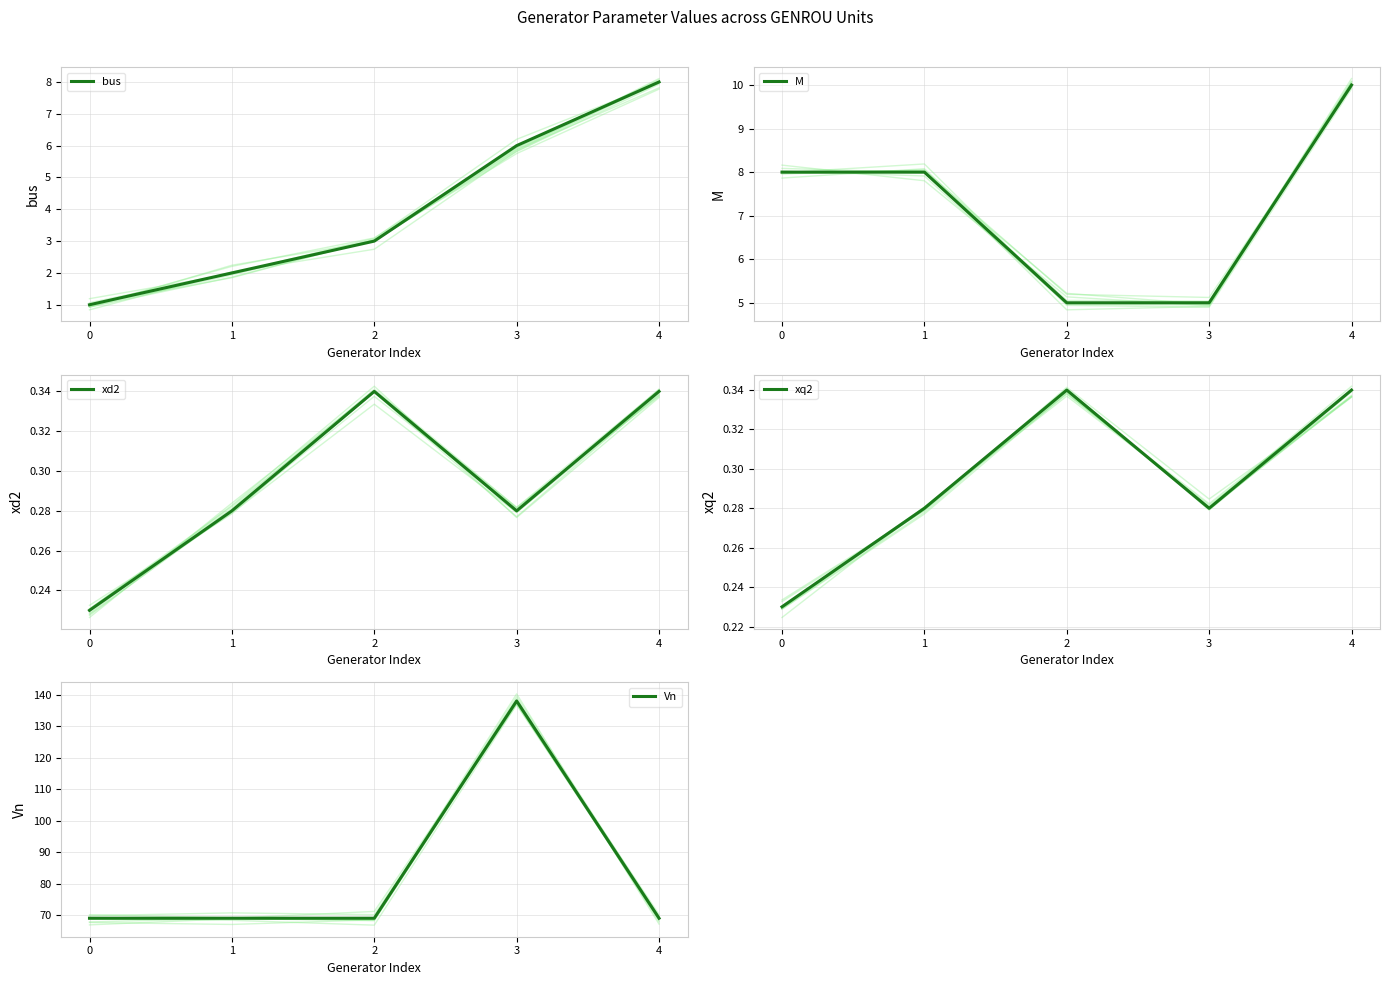

At which category is the sum across all series the highest?

3